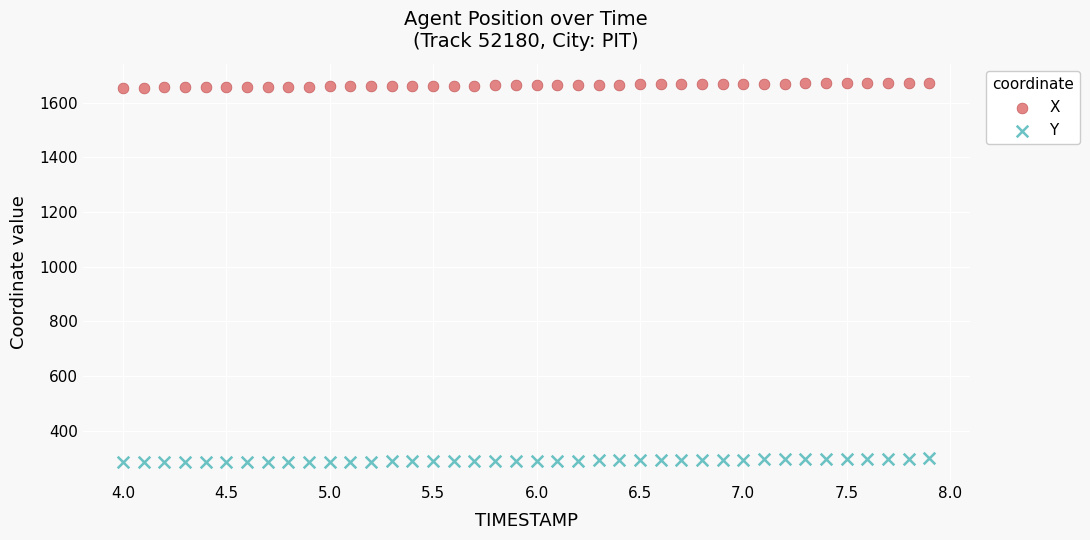

What is the X range (max minus min) for the scatter plot?

3.9